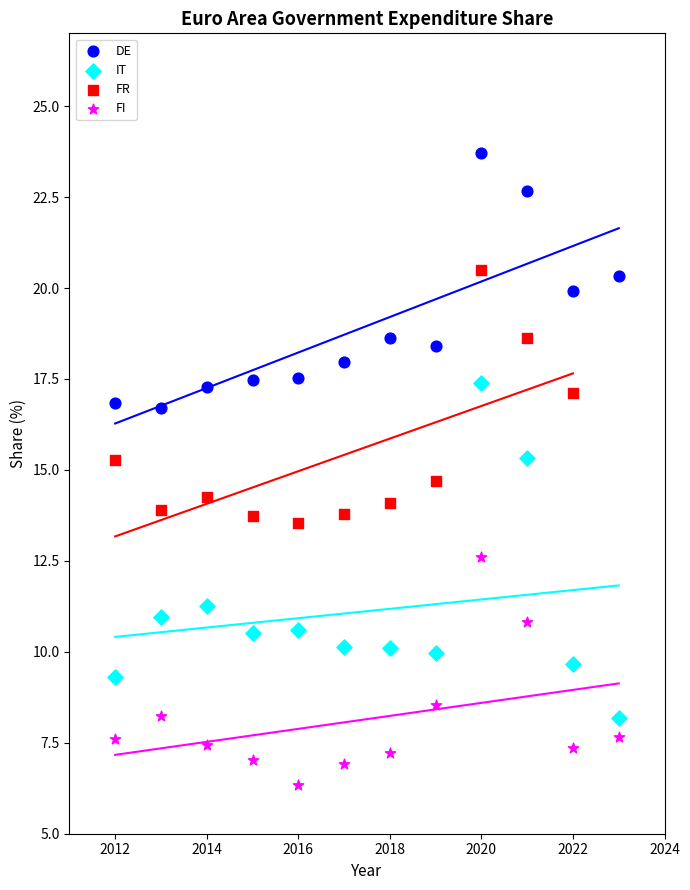

Which series contains the highest Y value?

DE